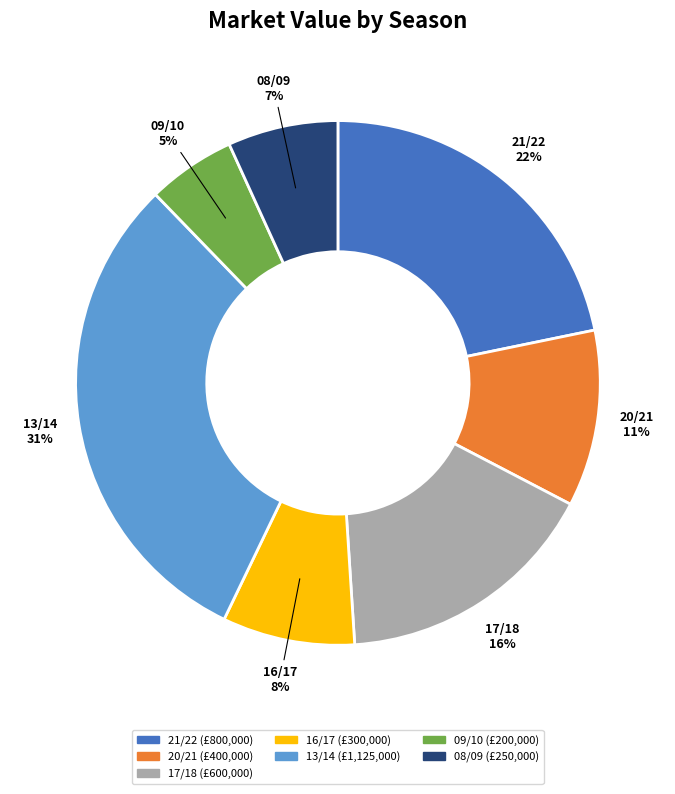

To the nearest percent, what is the average slice percentage?

14%